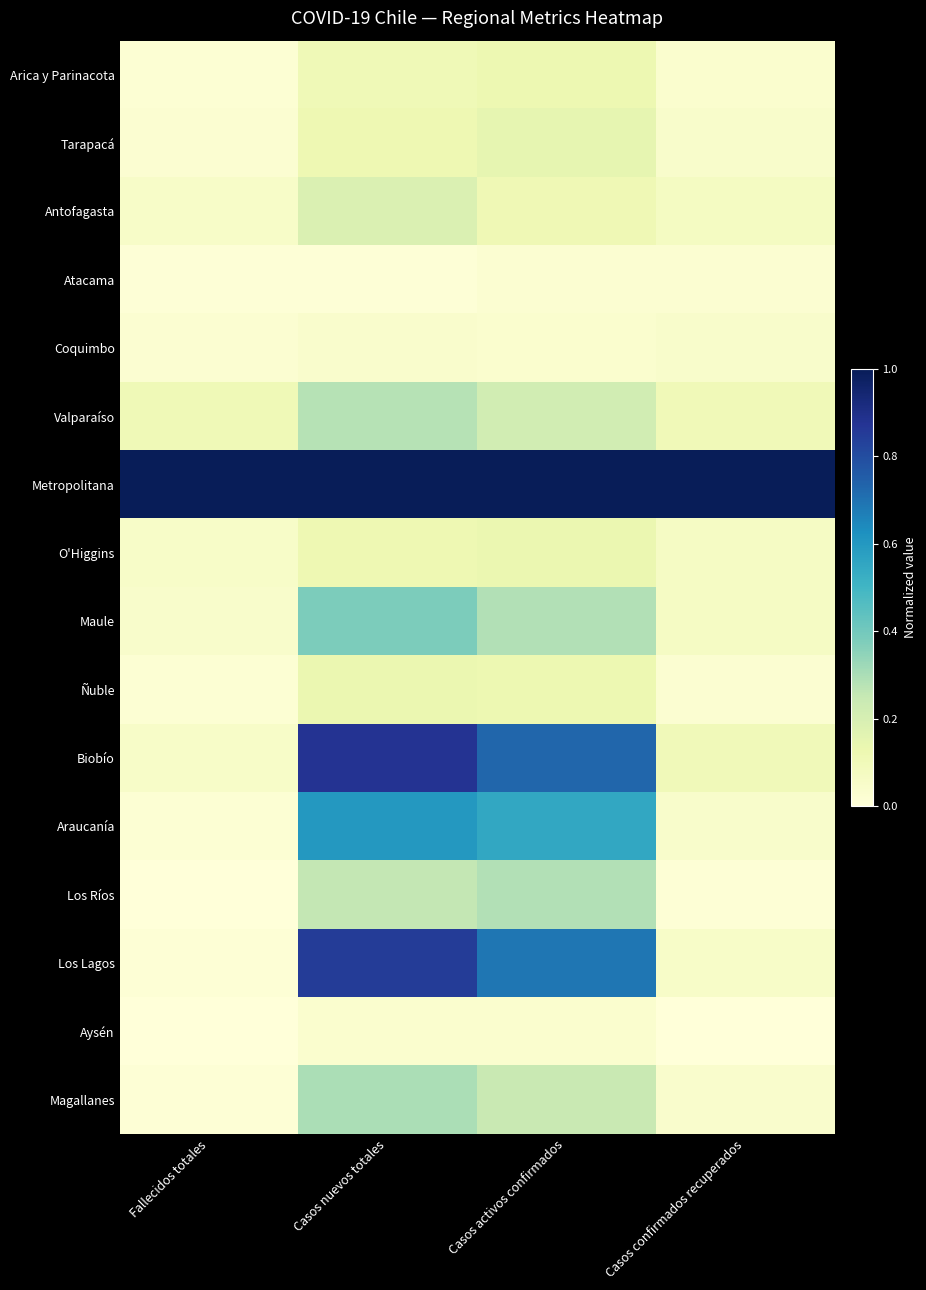

How many distinct data groups are displayed?

16